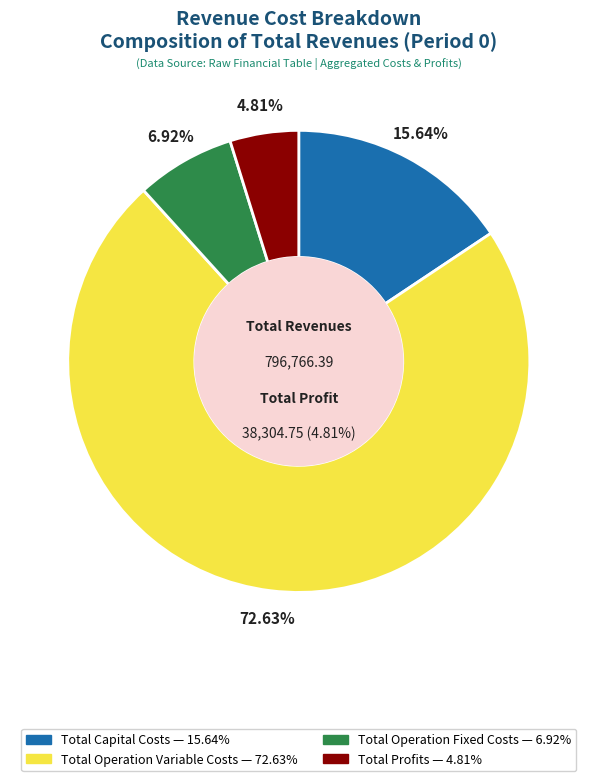

What is the change in value from Total Operation Variable Costs to Total Profits?

-540398.1